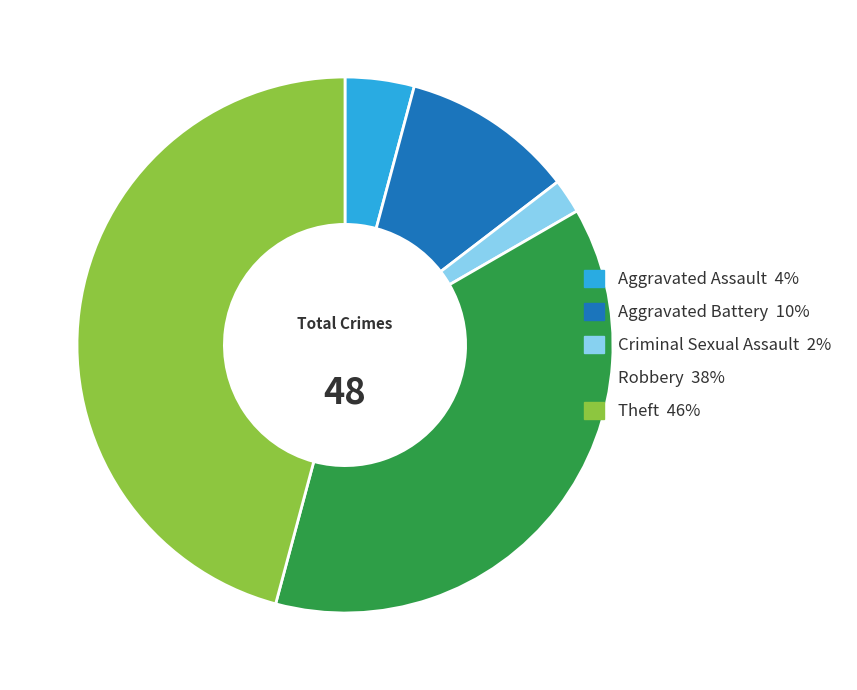

Which category has the smallest portion of the pie?

Criminal Sexual Assault